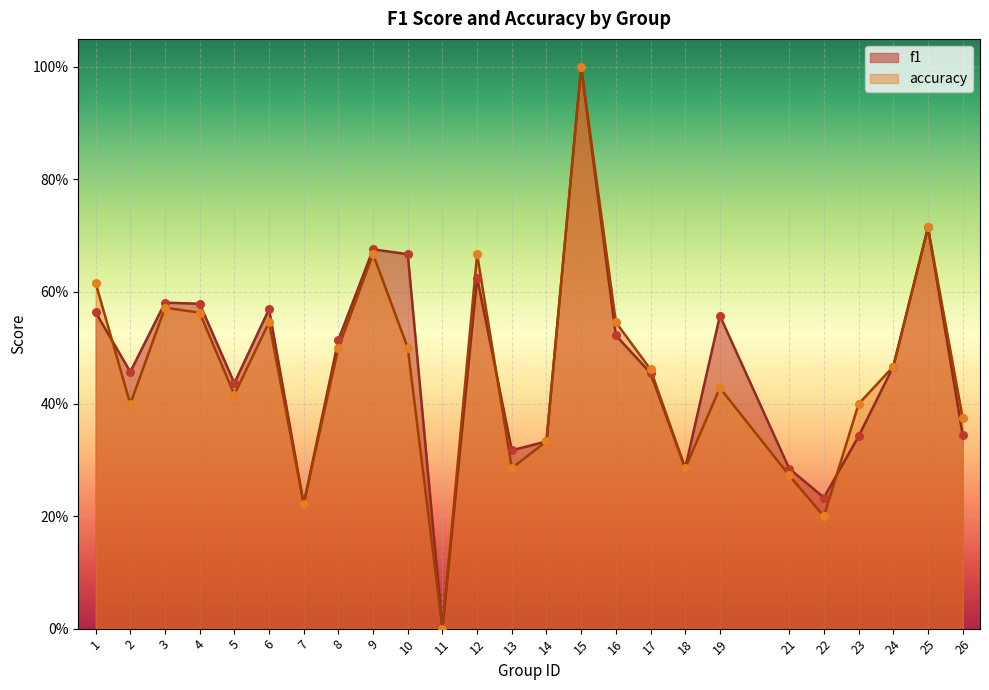

Which series contains the lowest Y value?

f1